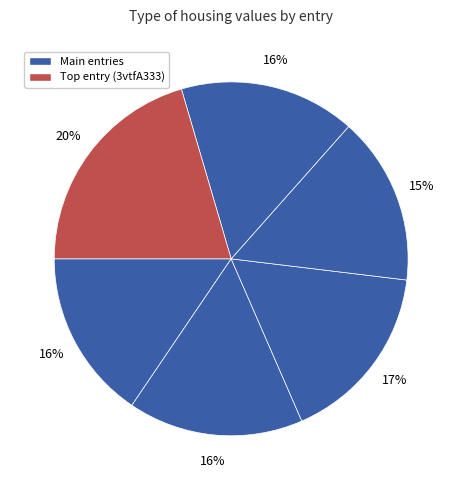

To the nearest percent, what is the average slice percentage?

17%